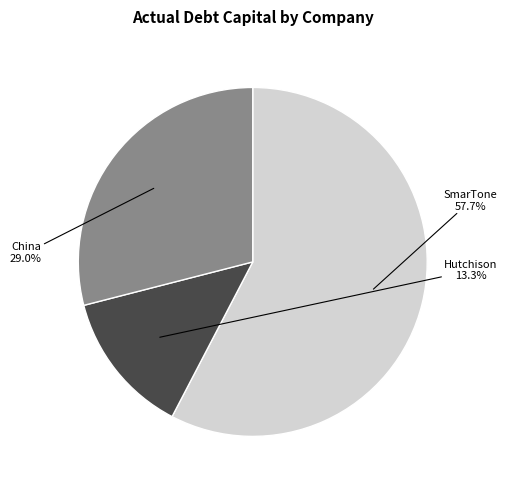

Is there a majority slice in this chart?

Yes